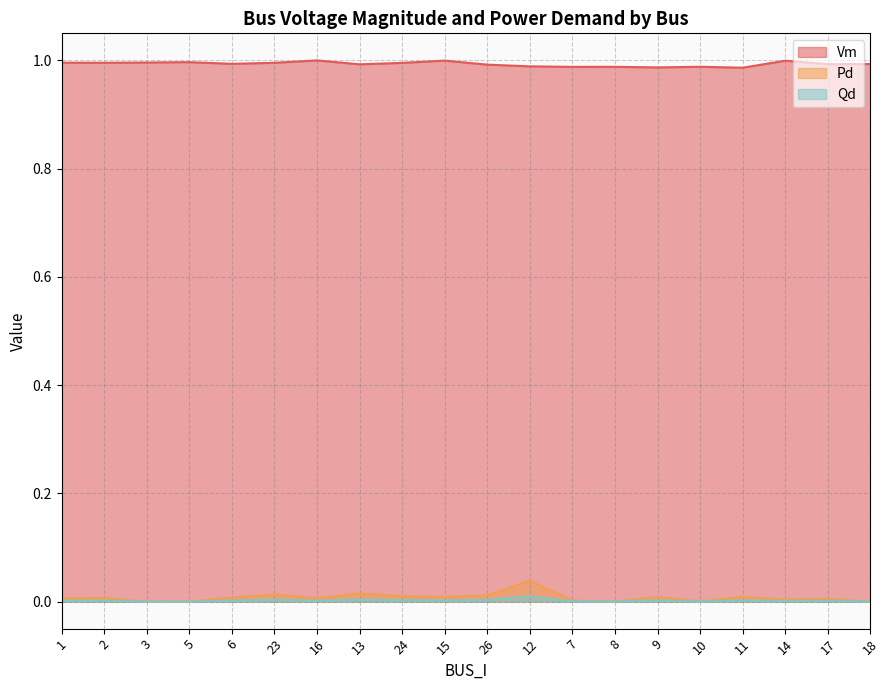

Which has a higher value, 2 or 3?

3